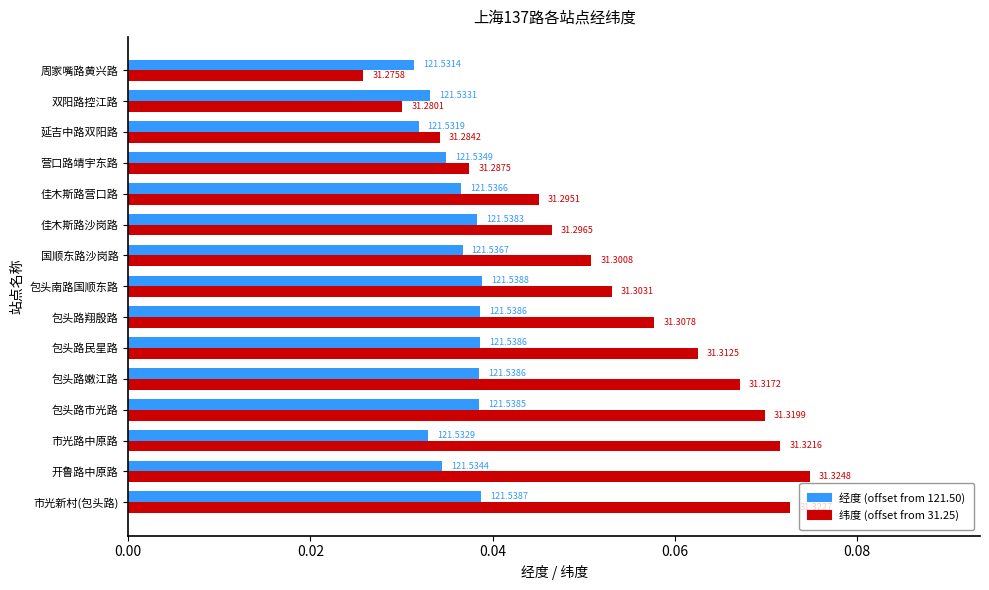

What are all the series names shown in the legend?

经度 (offset from 121.50), 纬度 (offset from 31.25)